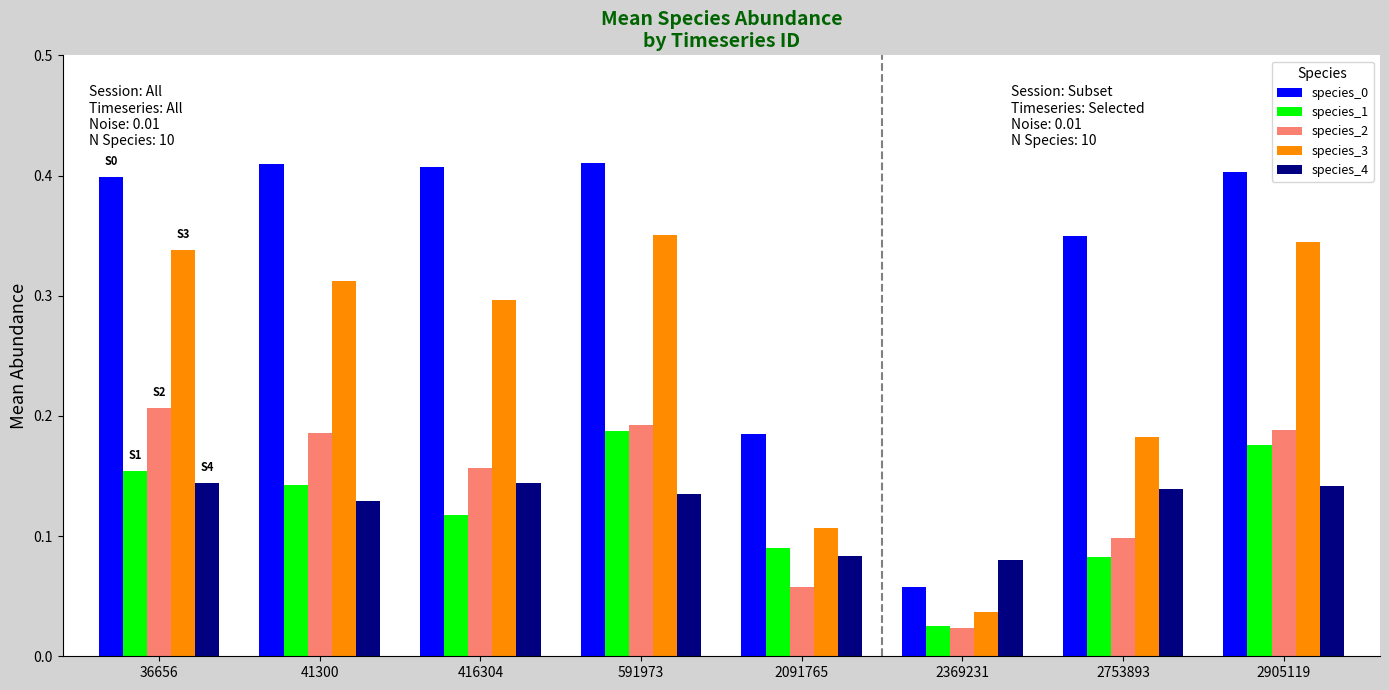

Where is species_0 nearest to the value 0?

2369231